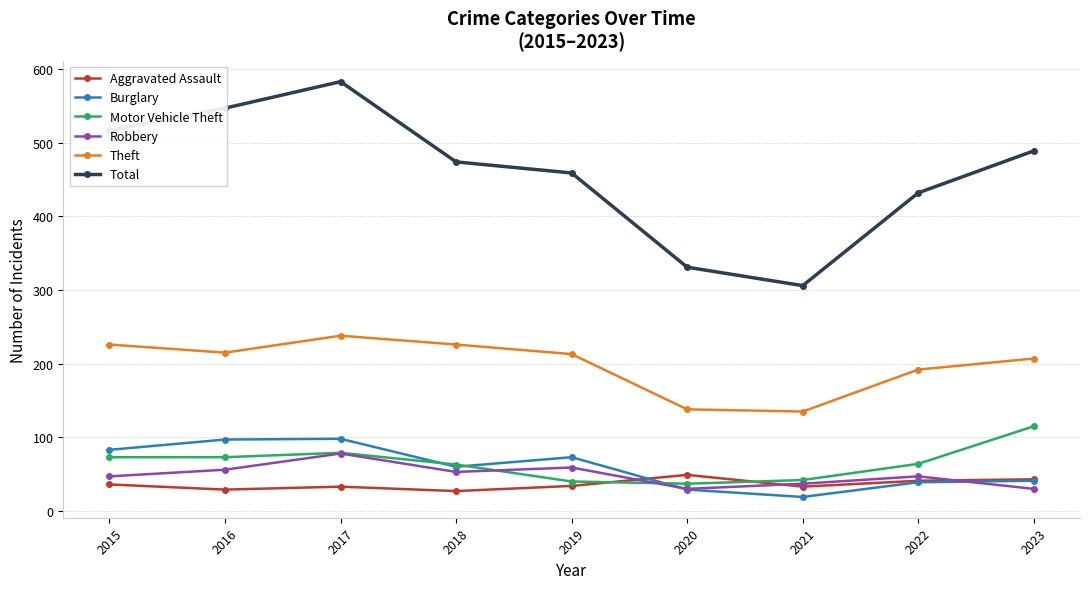

Which series has the largest total across all categories?

Total